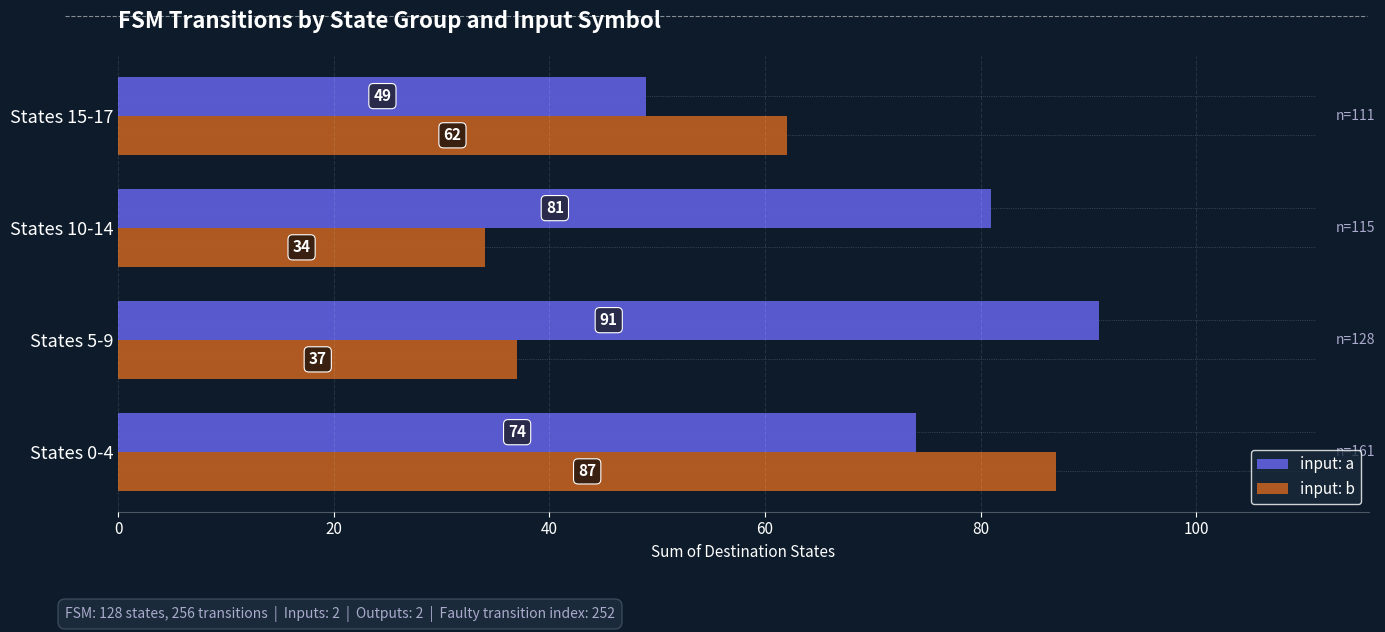

What is the spread (max minus min) of values at States 10-14?

47